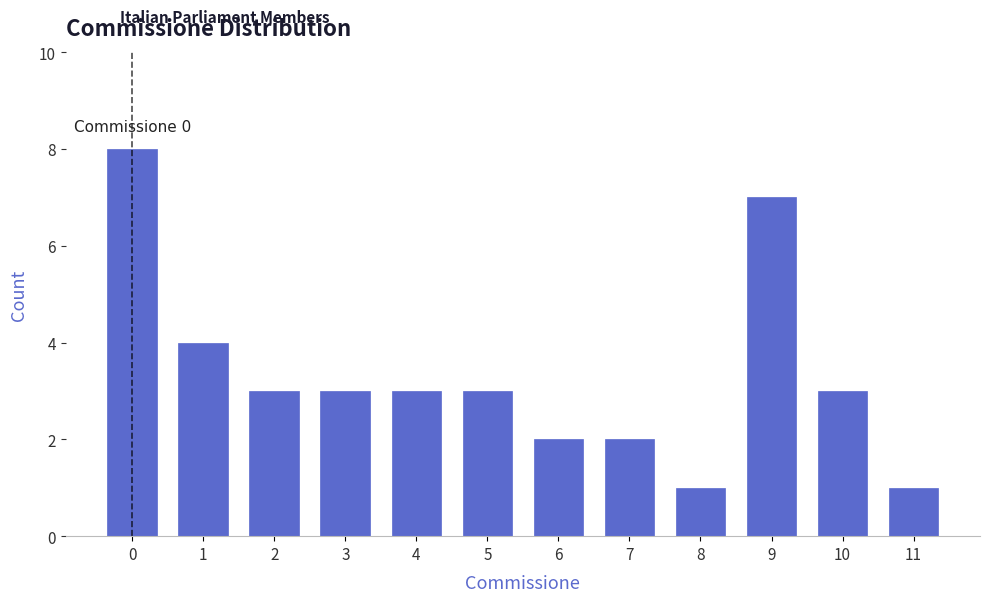

Reading left to right, extract all data points from this chart.

0=8	1=4	2=3	3=3	4=3	5=3	6=2	7=2	8=1	9=7	10=3	11=1